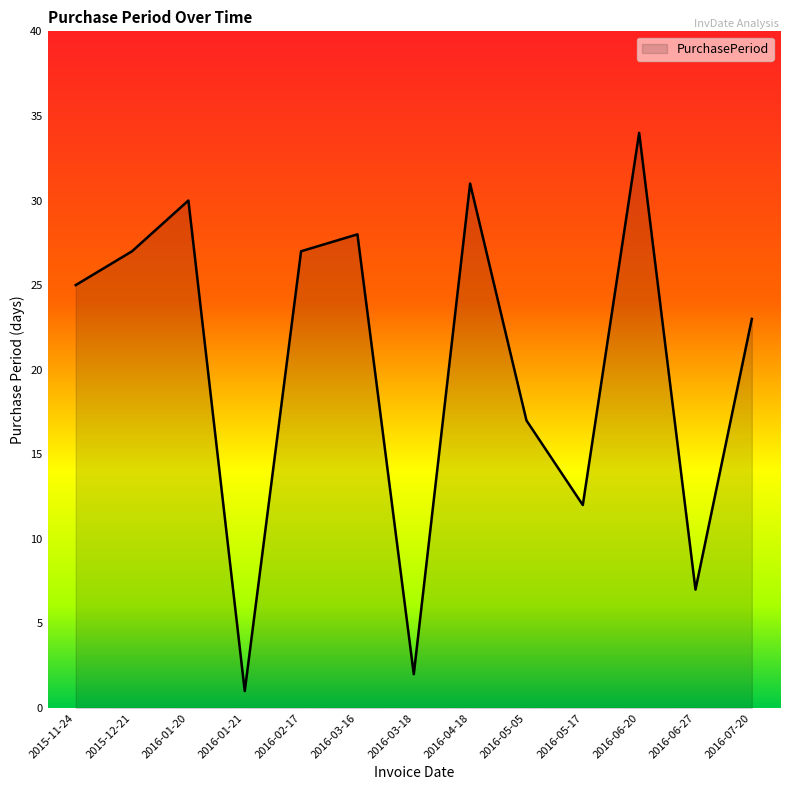

Which has a higher value, 2016-02-17 or 2016-03-18?

2016-02-17